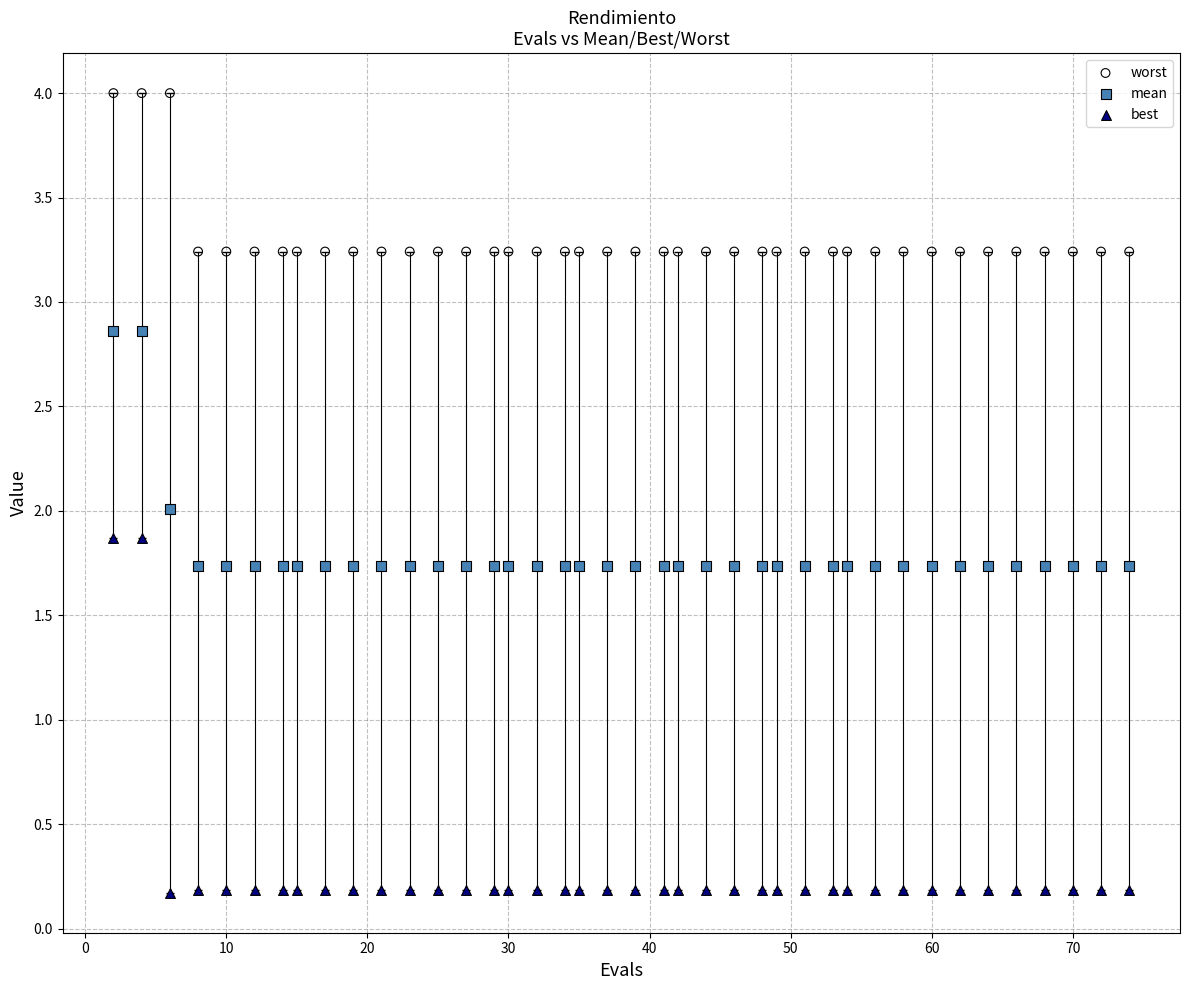

What is the X range (max minus min) for the scatter plot?

72.0